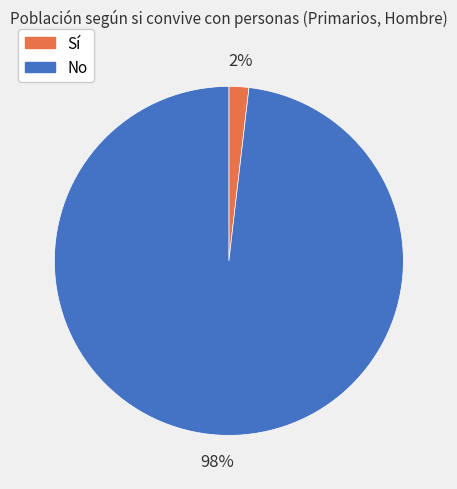

Is the sum of Sí and No greater than half?

Yes